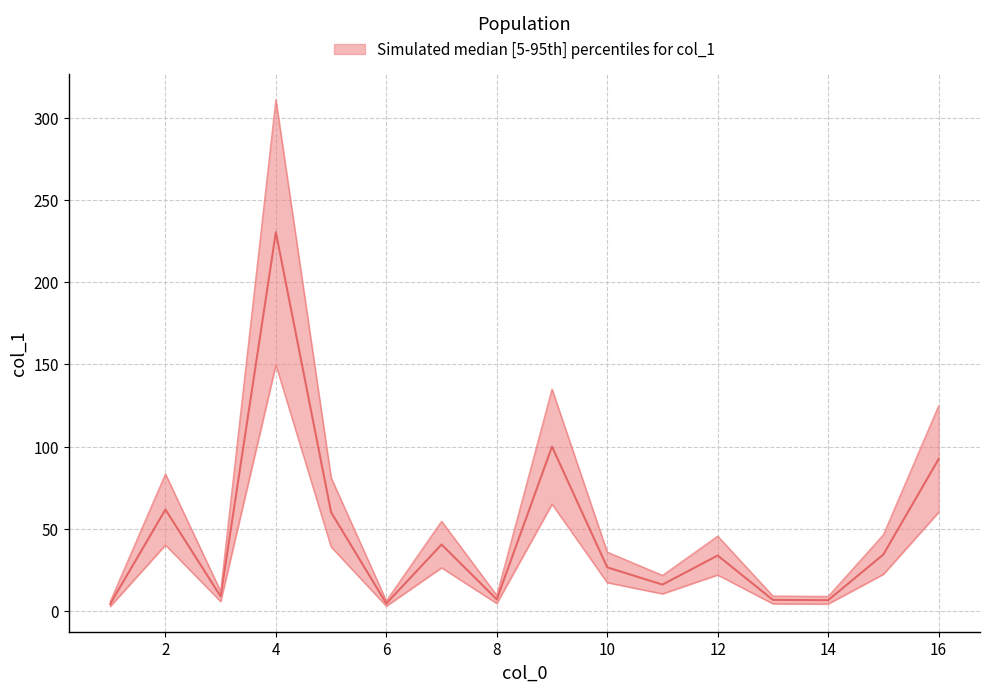

List the labels in order of value, largest first.

4, 9, 16, 2, 5, 7, 15, 12, 10, 11, 3, 8, 13, 14, 6, 1